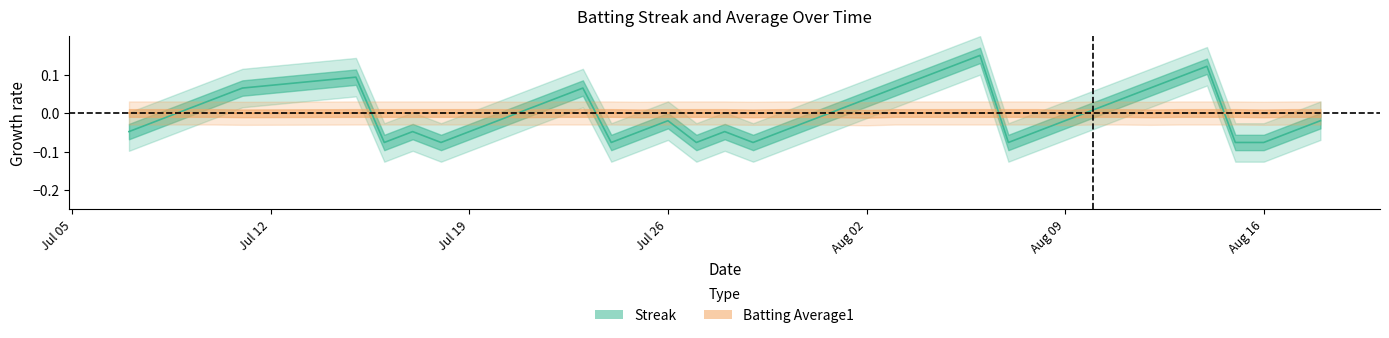

Which series has the largest range (max minus min)?

Streak